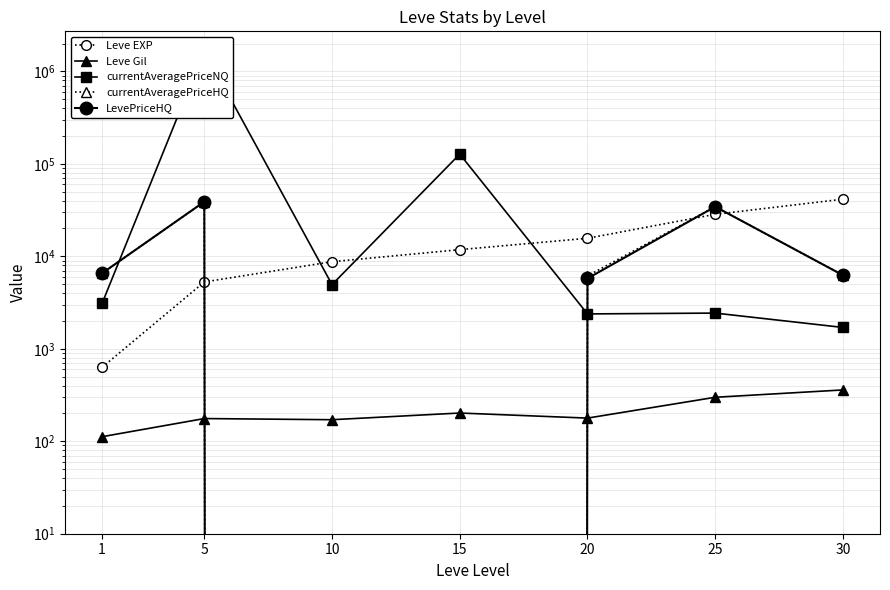

How many times do LevePriceHQ and currentAveragePriceNQ cross each other?

2